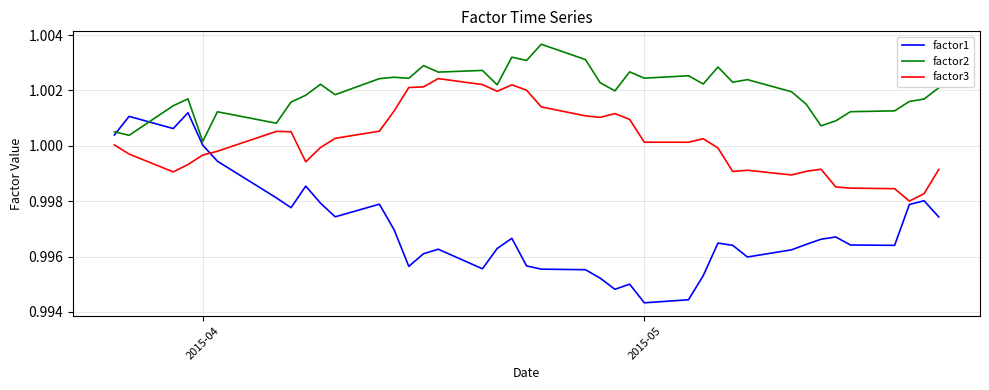

True or false: factor3 and factor2 cross at least once.

False